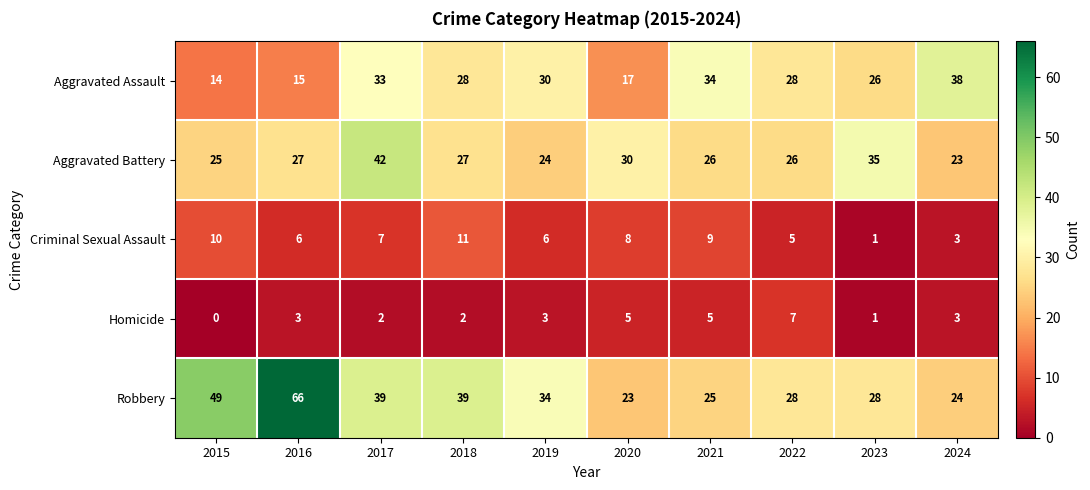

Count the Homicide values in the range 2 to 5.

7